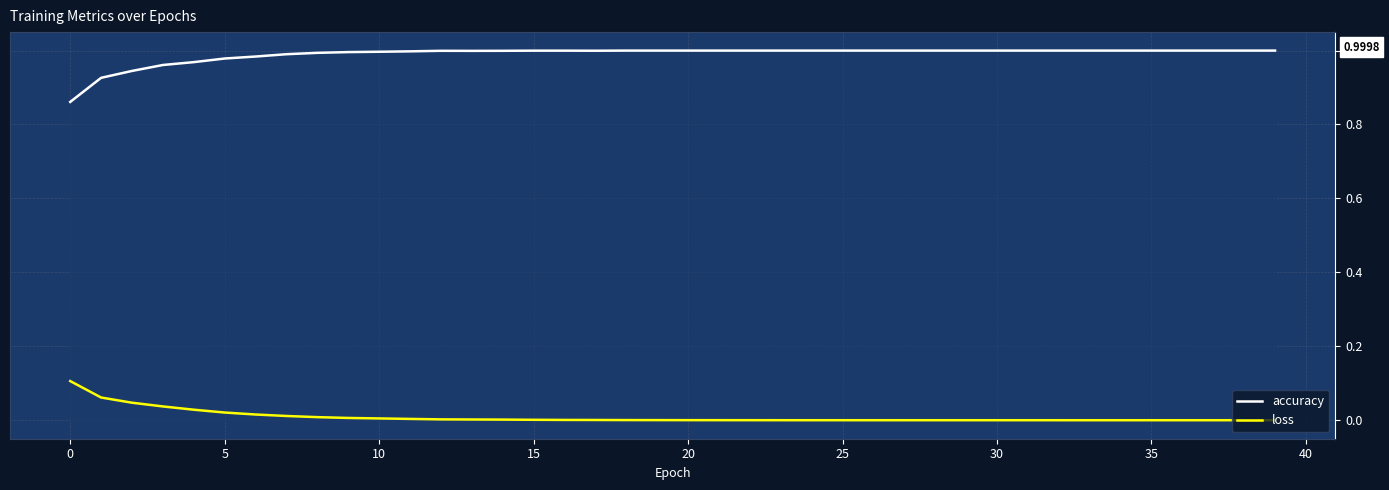

Does the chart have visible grid lines?

Yes